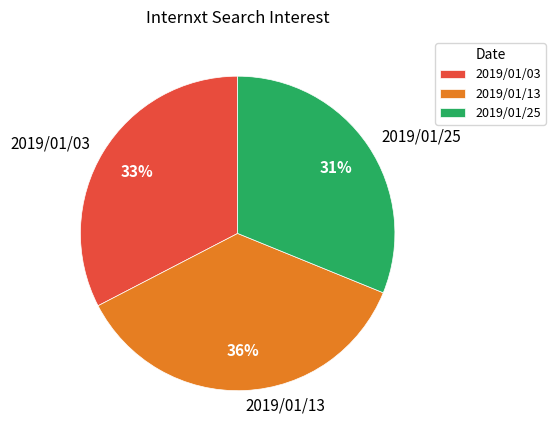

To the nearest percent, what portion does 2019/01/13 represent?

36%